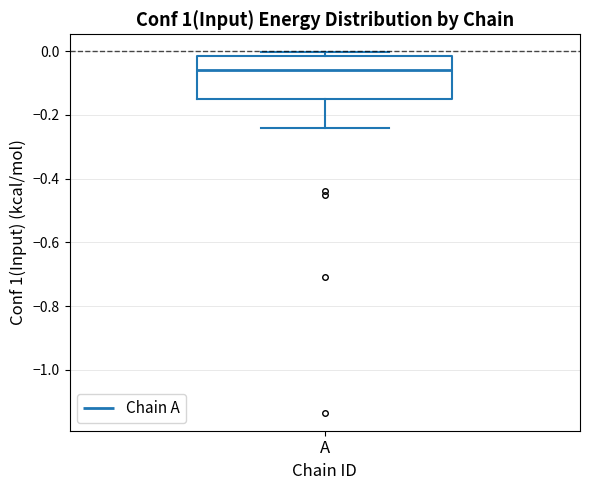

Transcribe this box plot: give where the median line is, the range the box spans, and where the two whiskers end, as read against the y-axis. The values are not printed on the chart, so give them approximately, as read against the axis.

median -0.06, box -0.14 to -0.02, whiskers -0.24 to 0.00